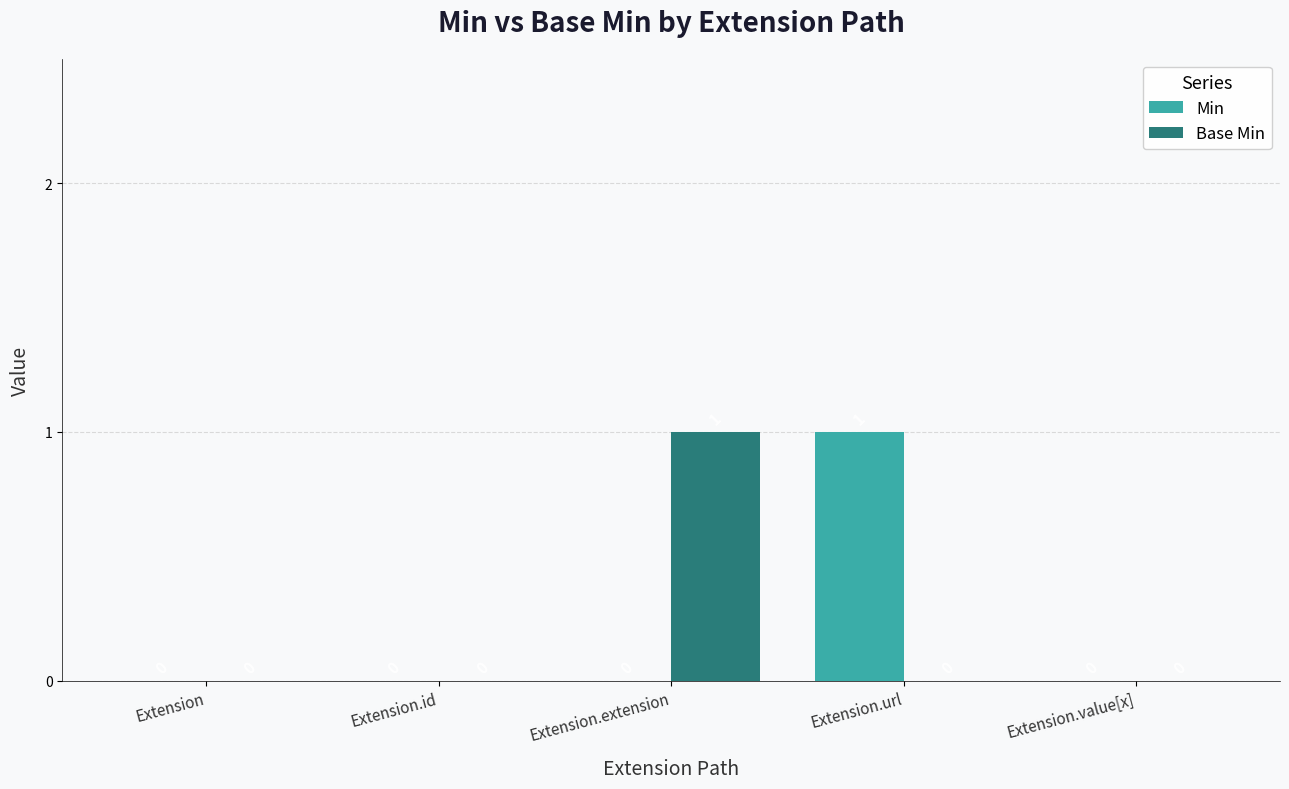

Count the number of data series in this chart.

2